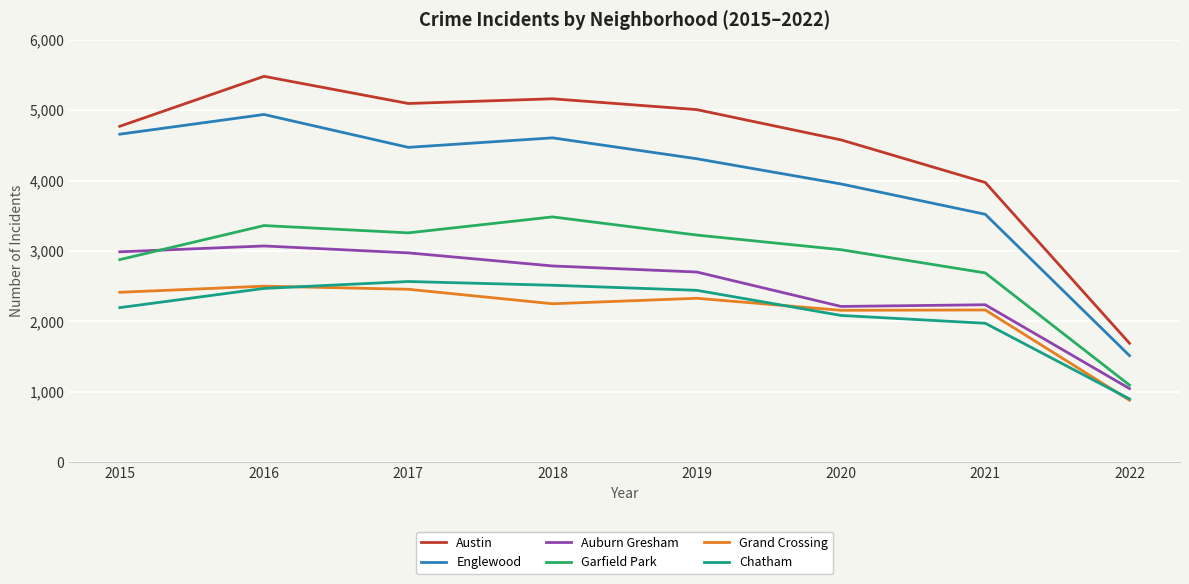

True or false: Englewood has a value of 4472 at 2017.

True